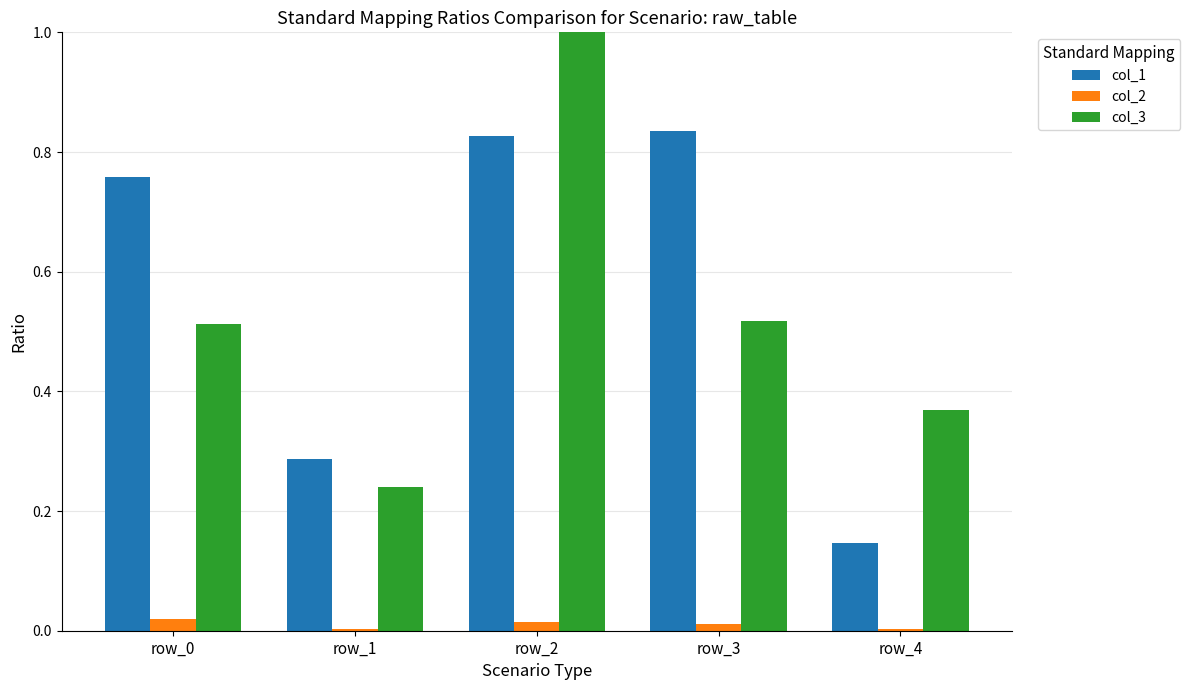

Which series has the largest total across all categories?

col_1